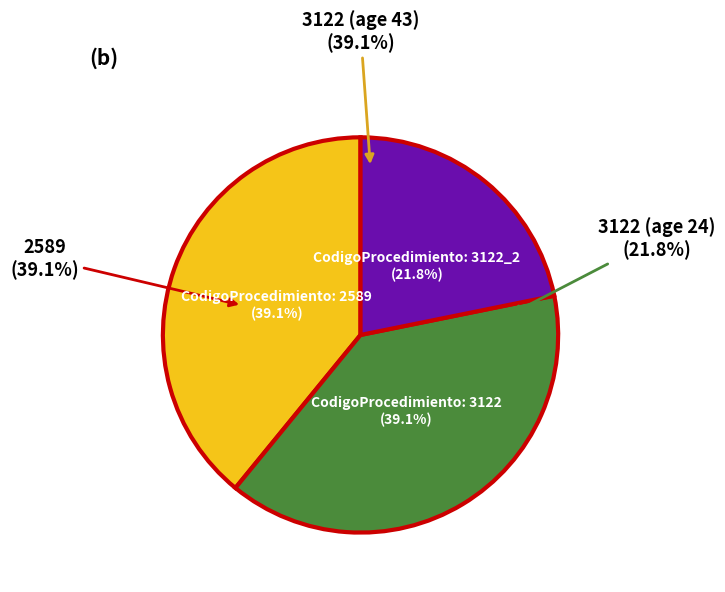

What percentage do 3122_2 and 3122 together represent?

60.9%